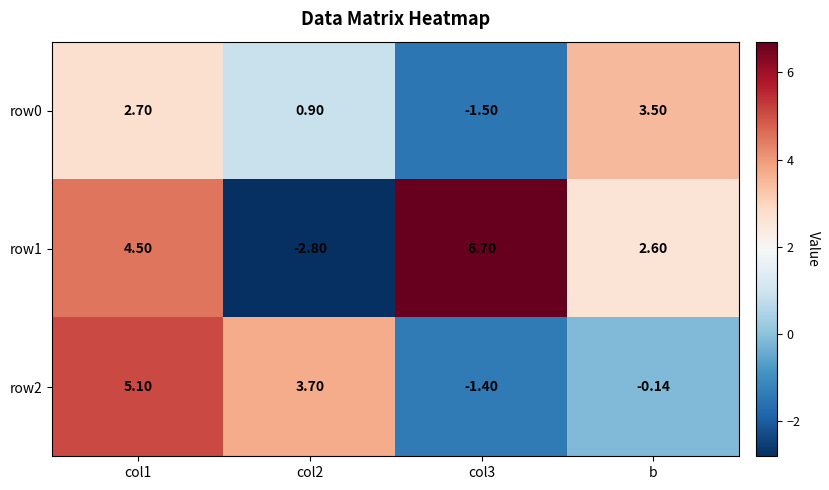

At which label is row2 closest to 1?

b